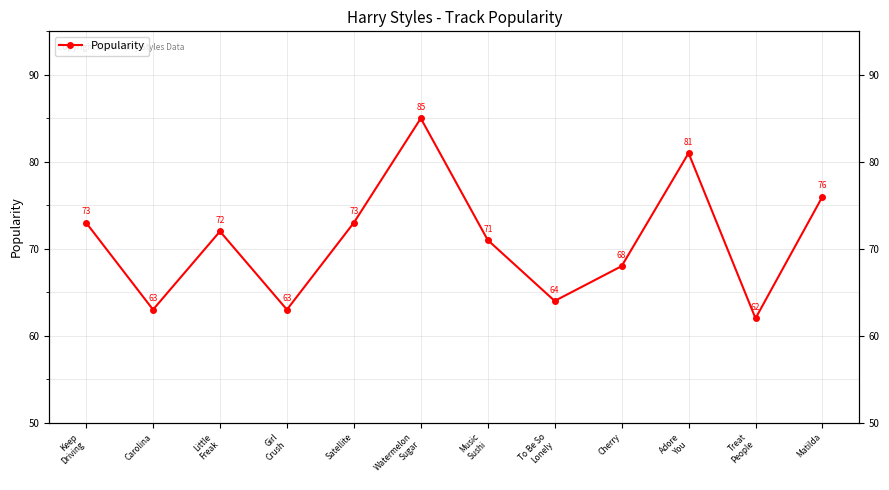

What is the change in value from Watermelon
Sugar to Adore
You?

-4